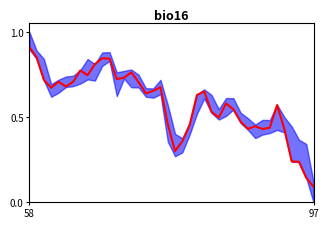

What is the sum of all values?

23.1